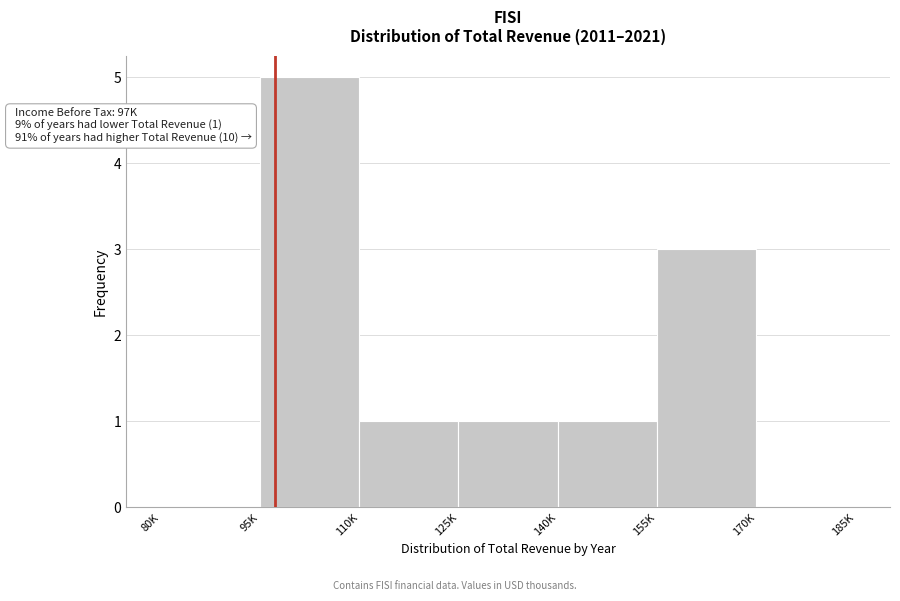

Reading right to left, what are all the values shown in this chart?

170K=0	155K=3	140K=1	125K=1	110K=1	95K=5	80K=0